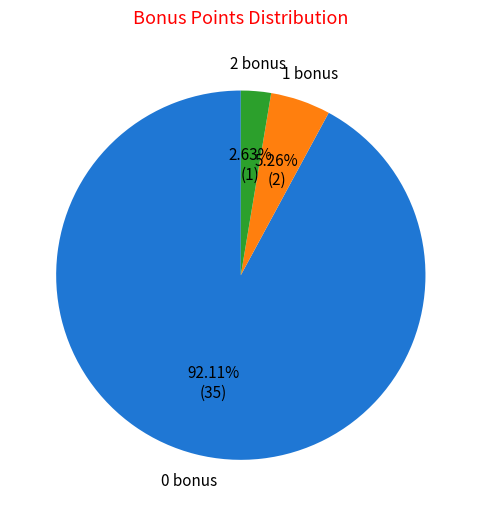

Does any single category account for the majority?

Yes